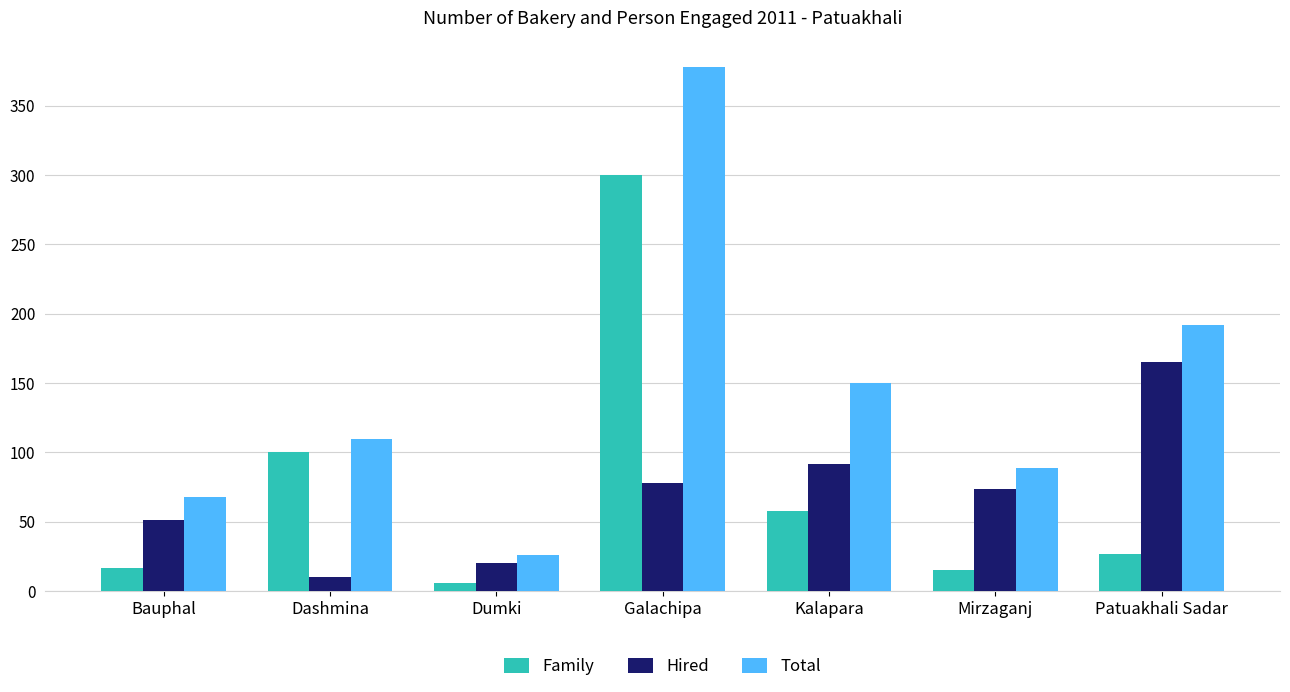

The Family series shows 15 at Mirzaganj. True or false?

True